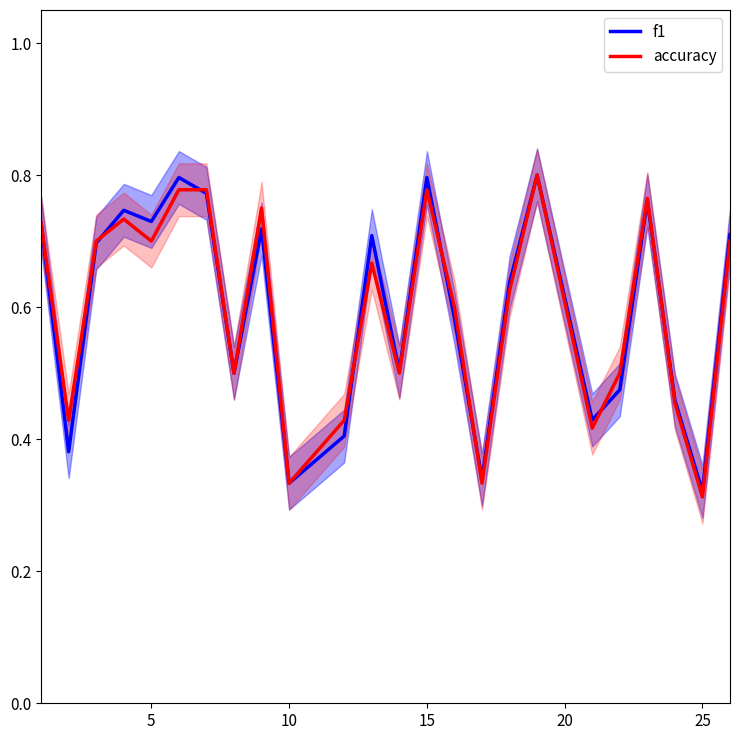

At how many categories does at least one series exceed 0?

24